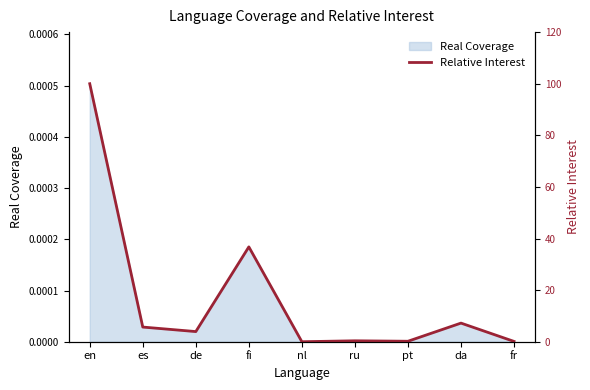

How many lines are shown in the chart?

1